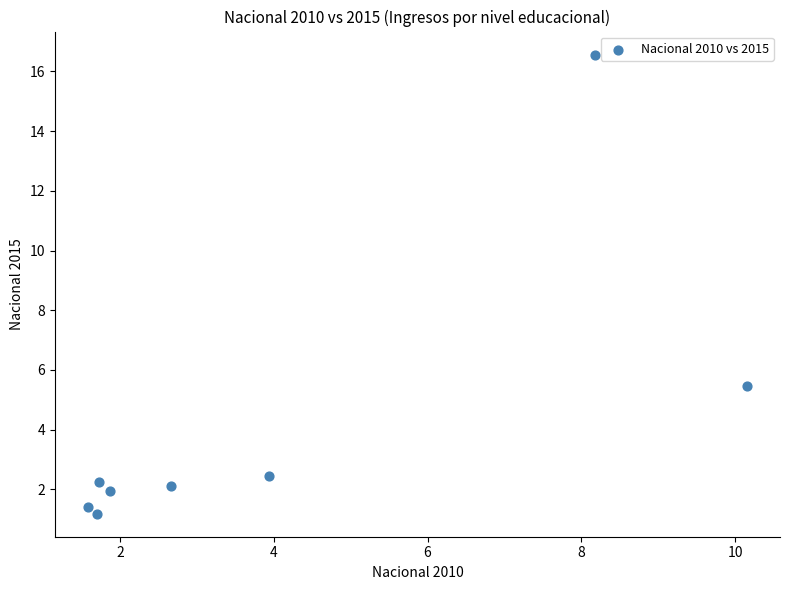

What Y value in the scatter plot is closest to 8?

5.5